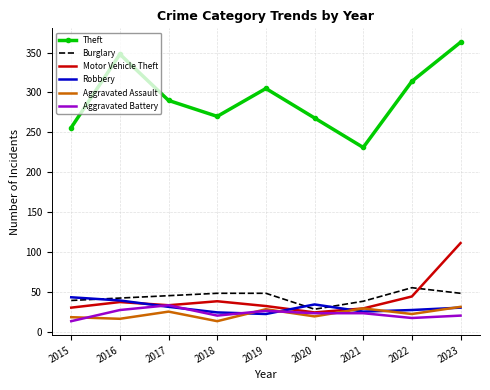

Read the Burglary value at 2019.

48